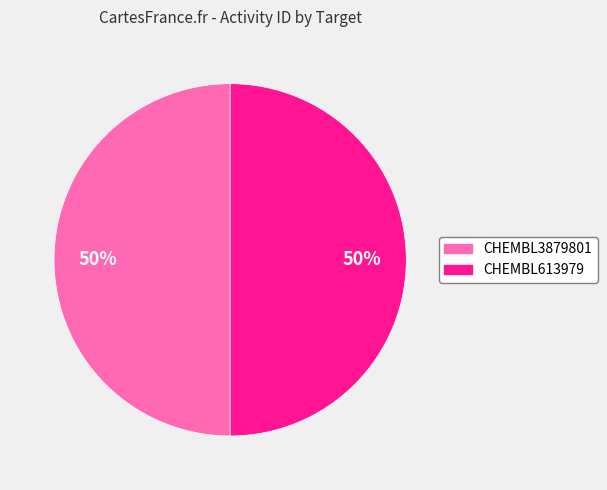

Count the number of slices in the pie.

2